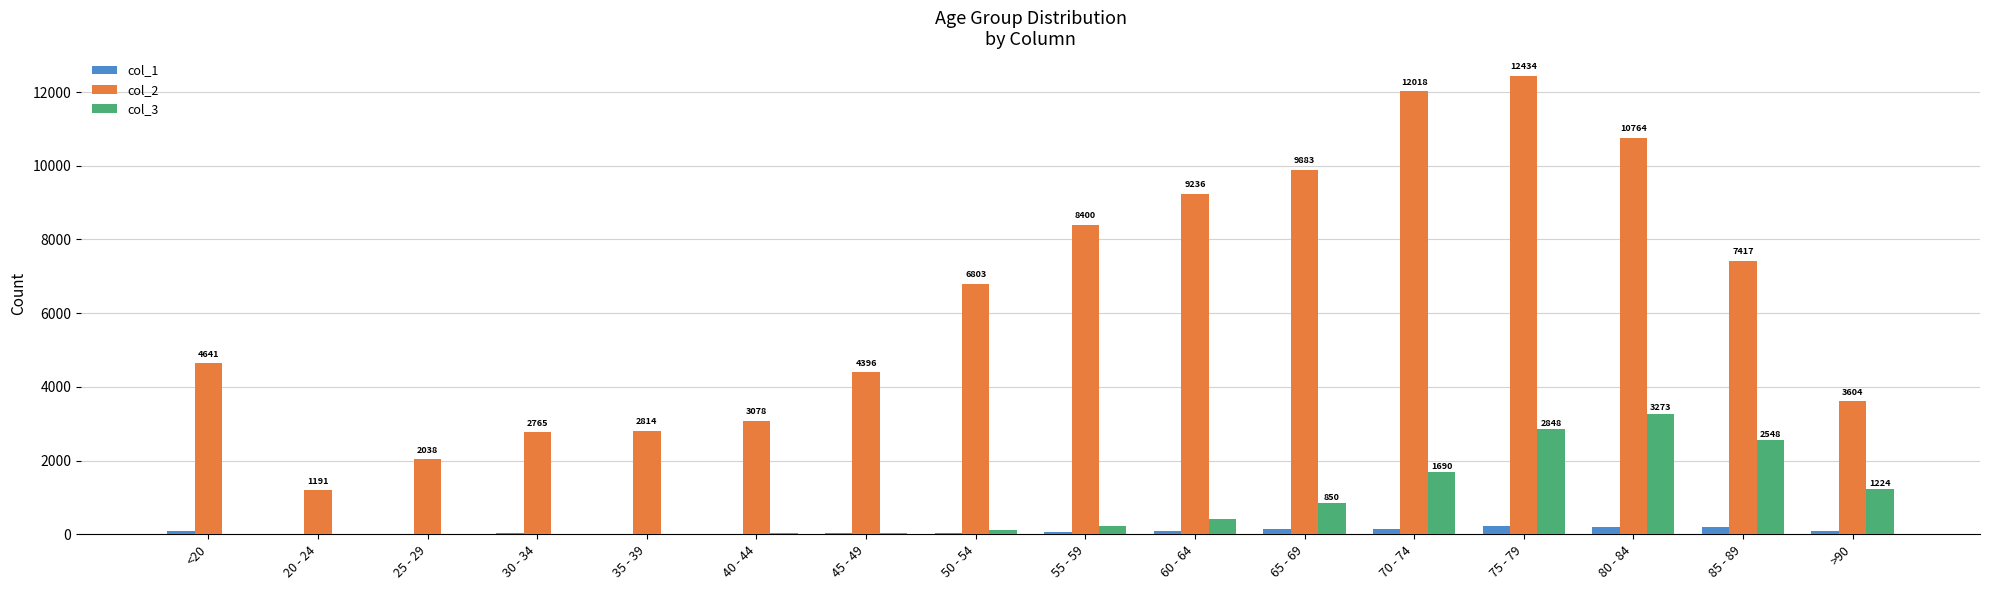

What is the average value of the col_3 series?

834